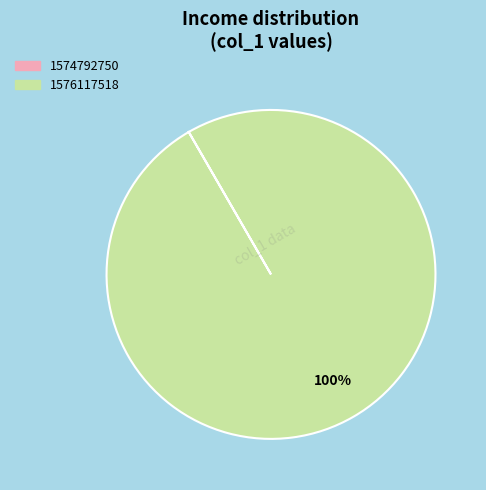

Is it true that 1576117518 is 100% of the pie?

True